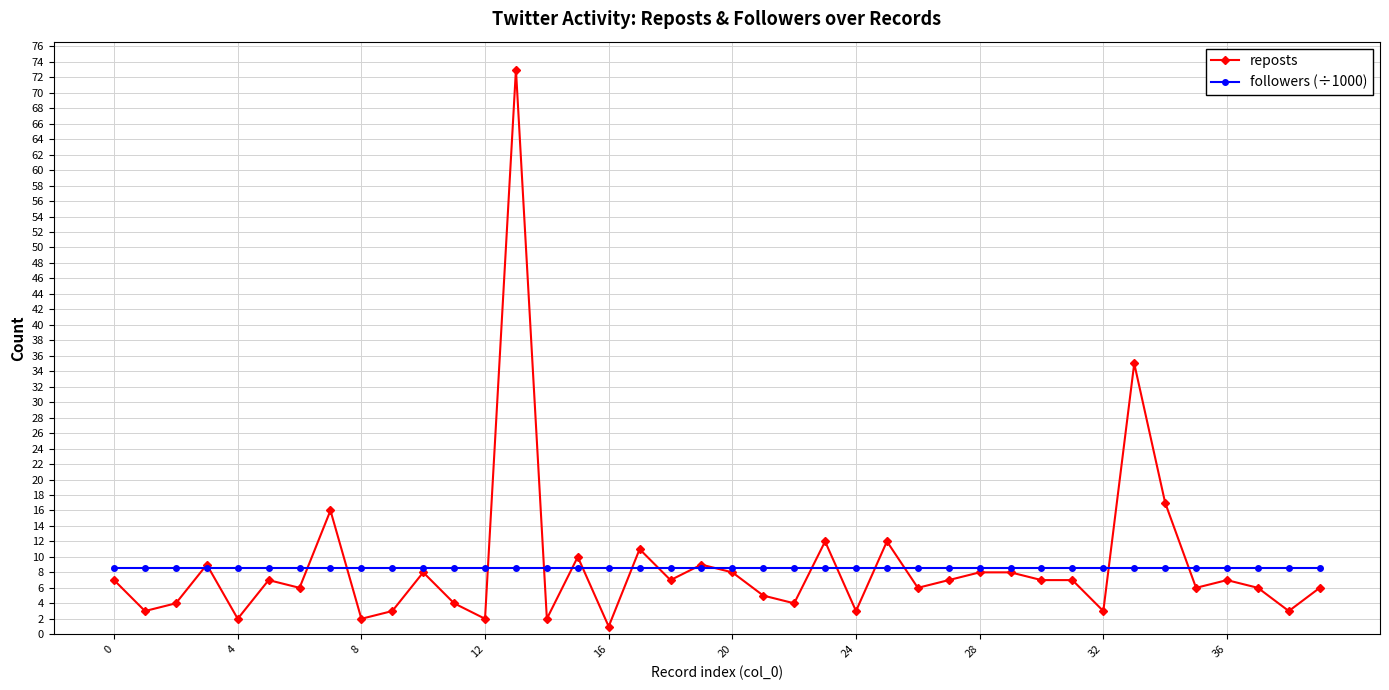

How many lines are shown in the chart?

2